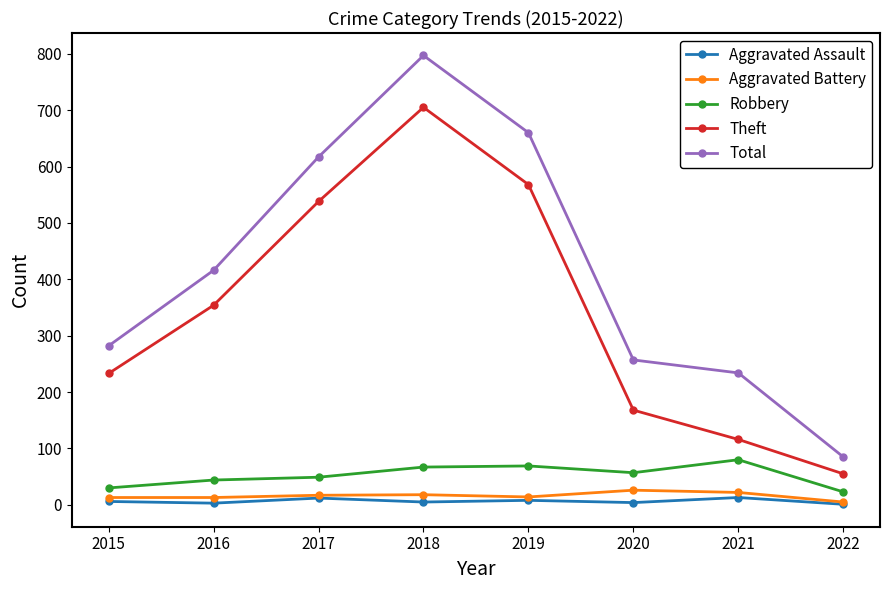

What is the total value across all series at 2015?

564